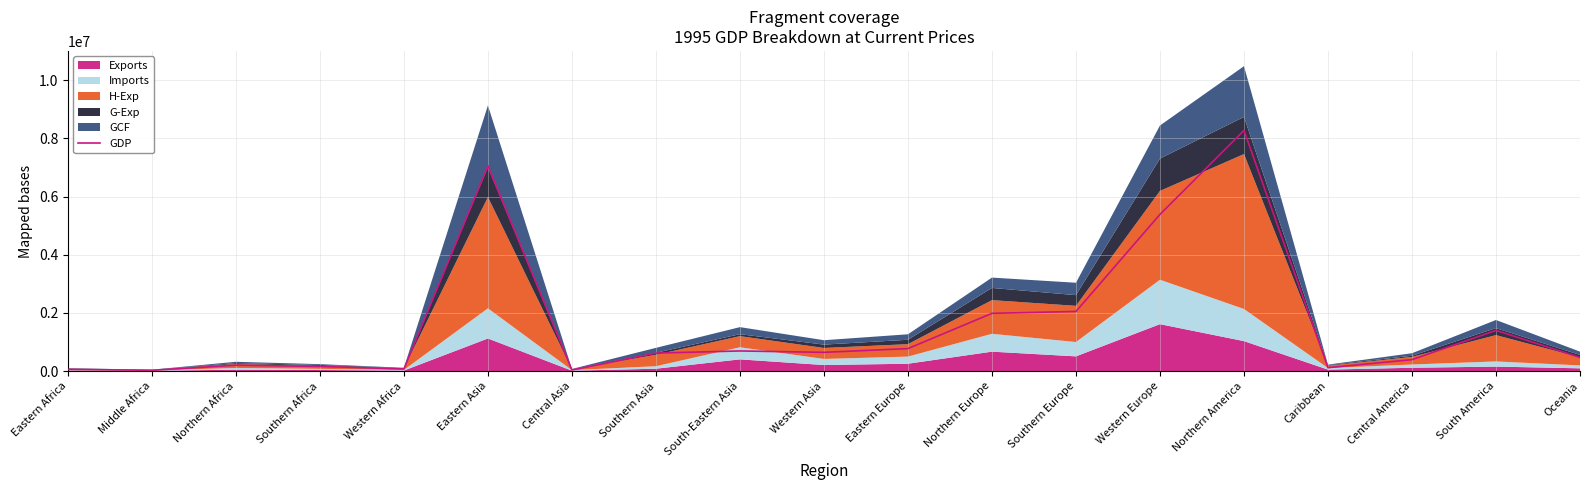

How many points are higher than both their immediate neighbors (excluding endpoints)?

5